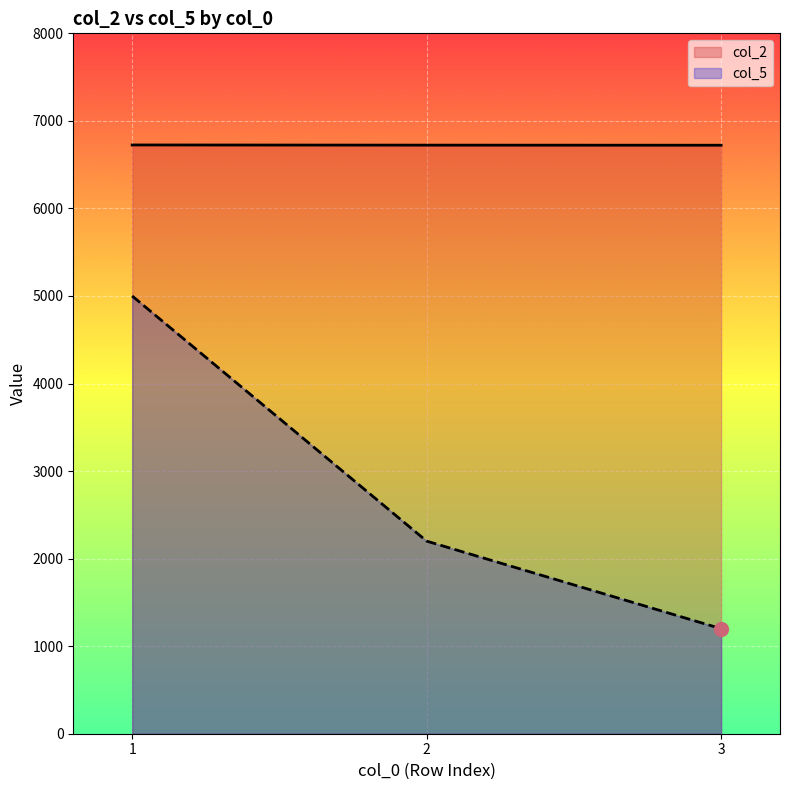

Which series reaches the minimum Y coordinate?

col_5